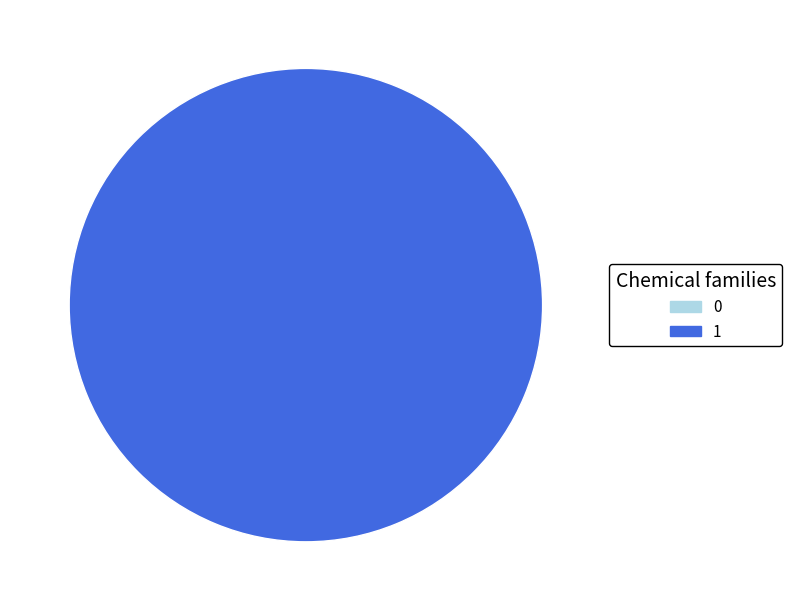

Rank the categories by value from lowest to highest.

0, 1